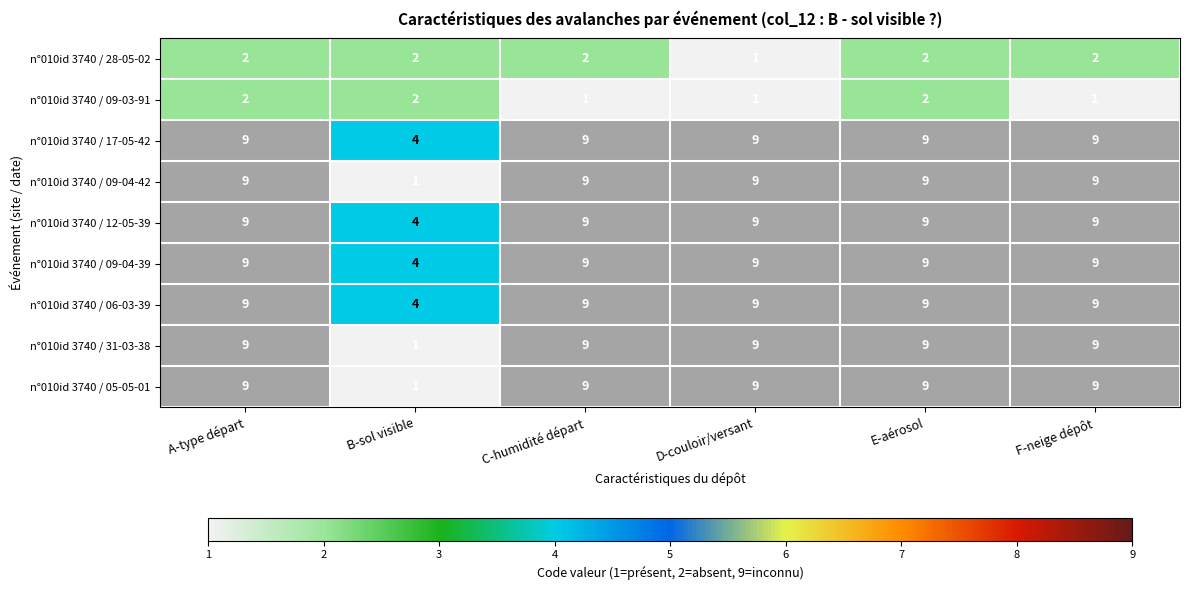

Count the n°010id 3740 / 28-05-02 values in the range 2 to 3.

5